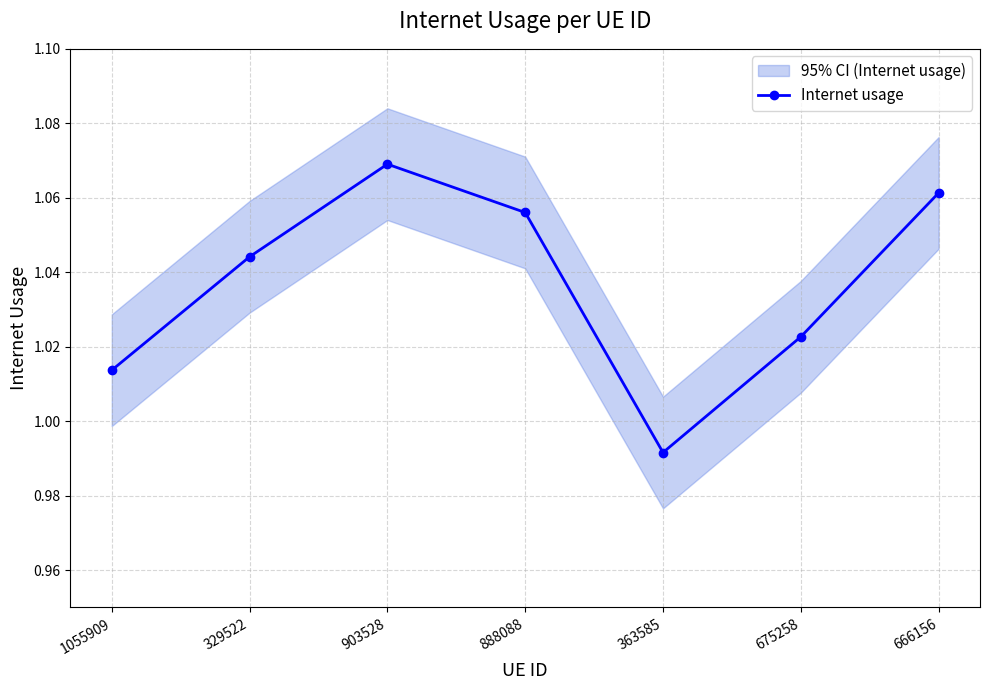

The chart shows a value of 1.1 at 903528. True or false?

True